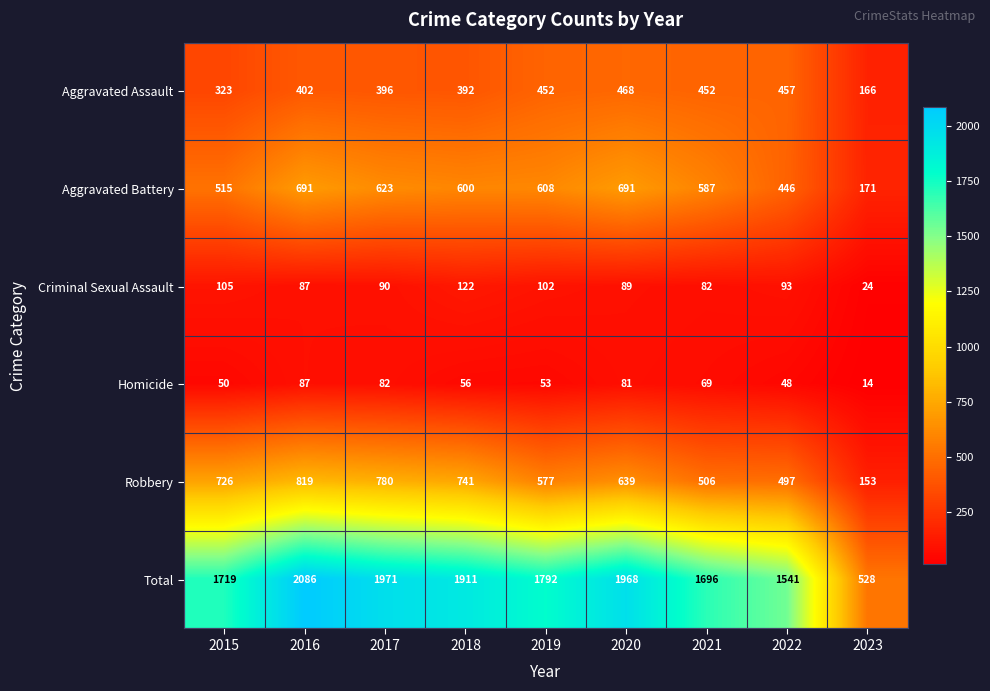

What is the maximum value shown in the chart?

2086